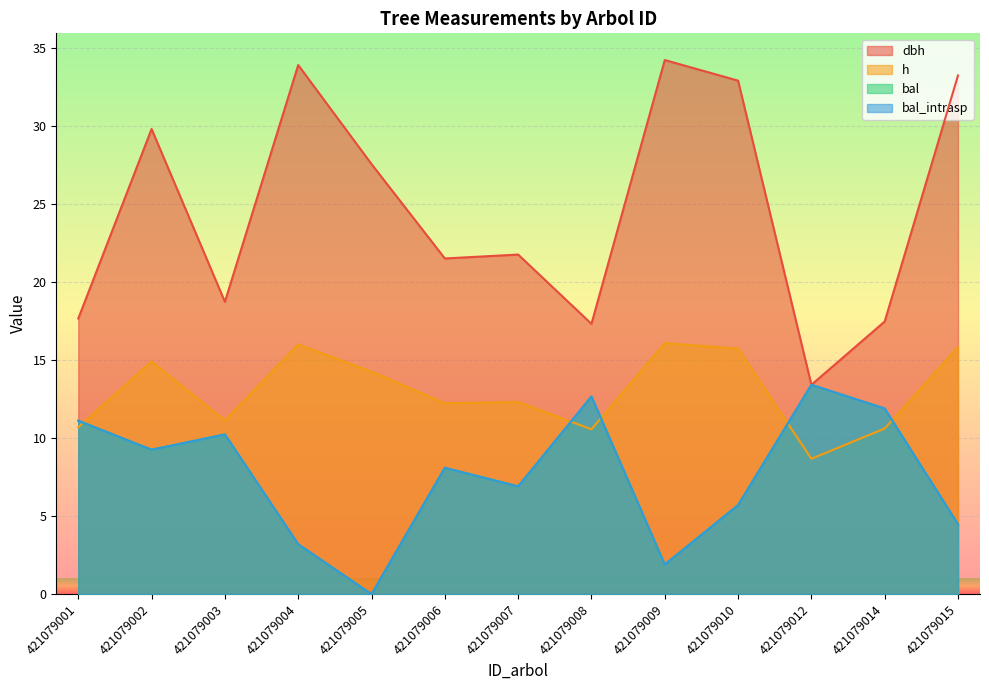

In bal_intrasp, how many points are lower than both neighbors (excluding endpoints)?

4